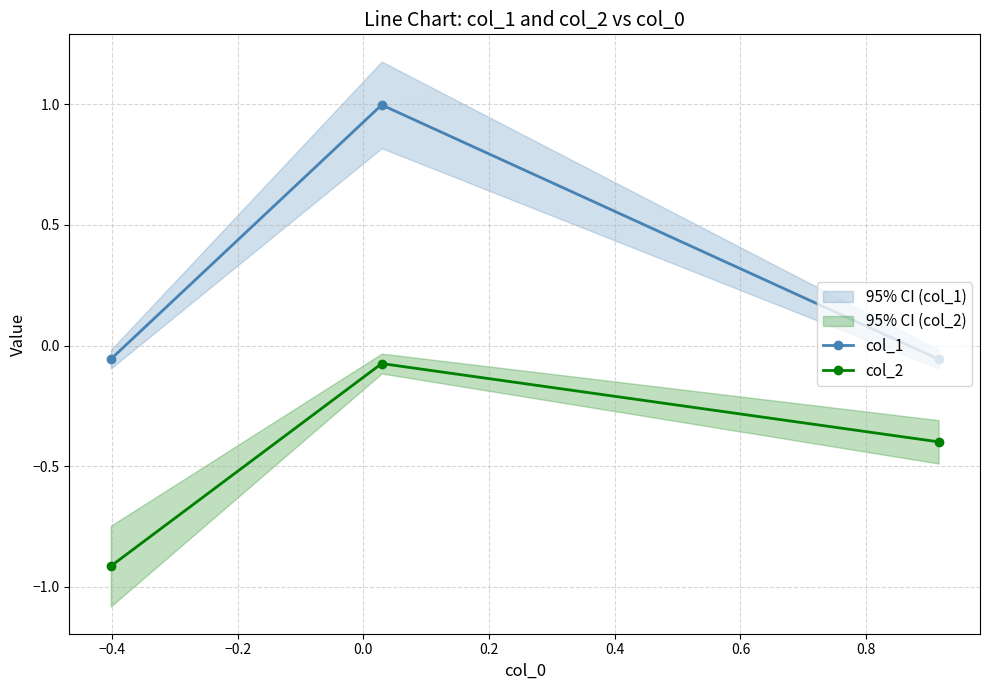

Reading left to right, list all the values displayed in this chart.

col_1: -0.1	1.0	-0.1
col_2: -0.9	-0.1	-0.4